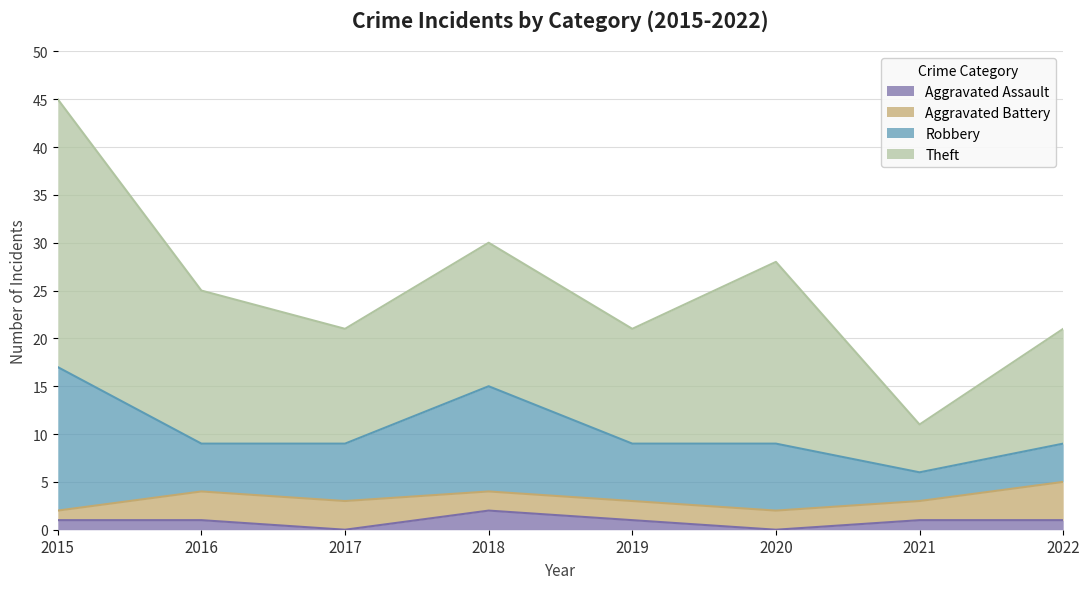

How many data points in Aggravated Assault are less than 1?

2